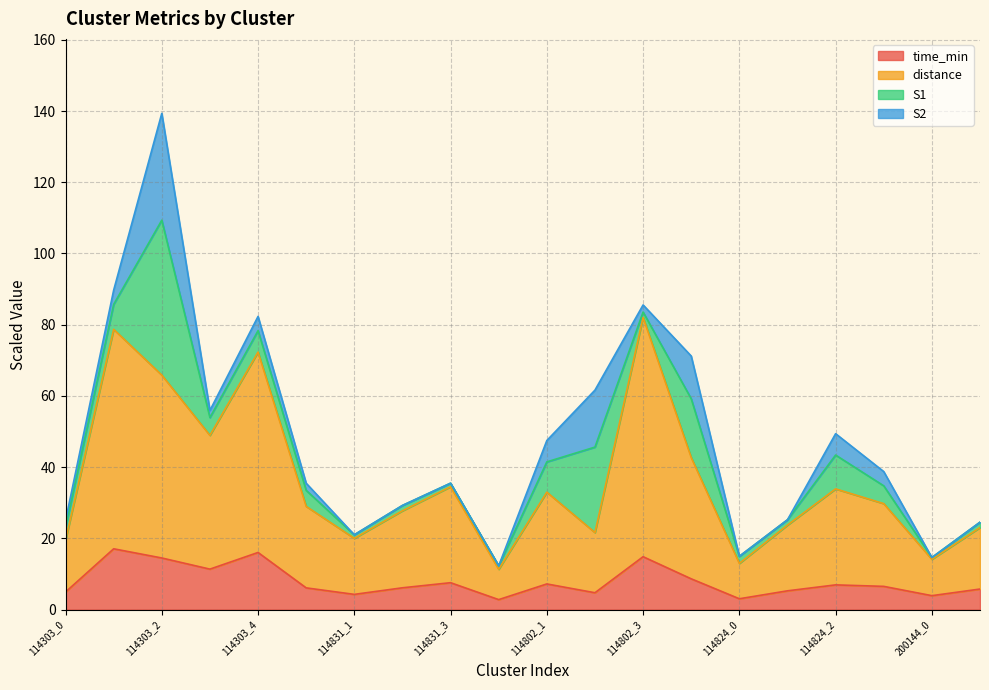

The distance series shows 4.0 at 200144_0. True or false?

False